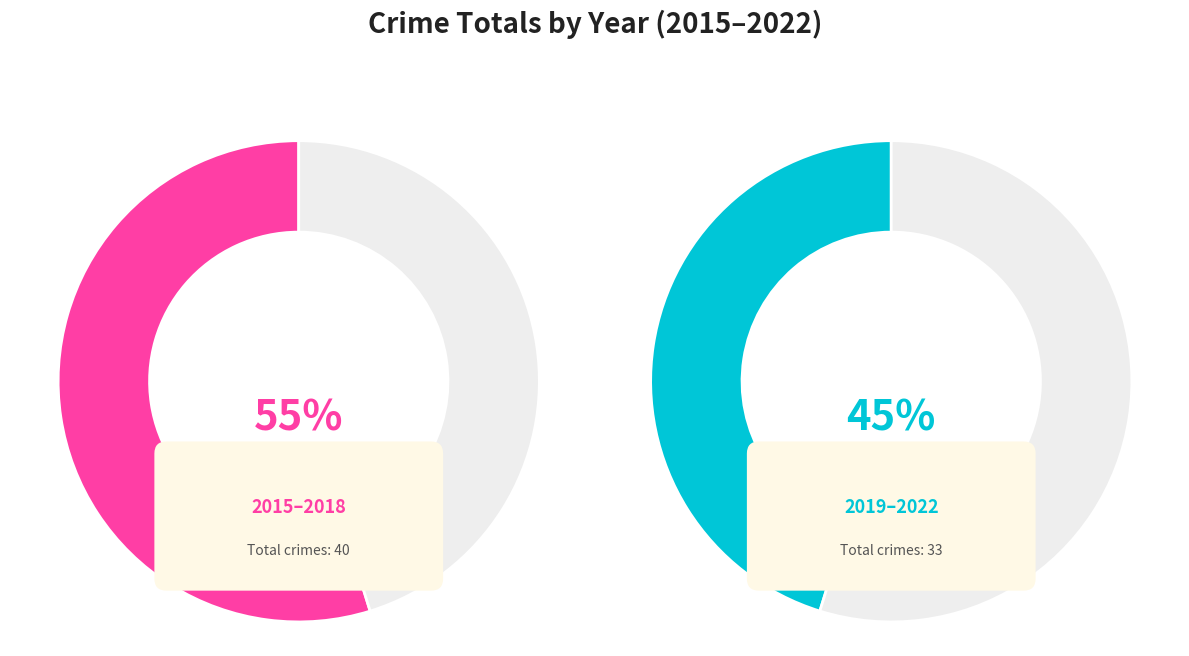

What portion of the pie excludes 2016?

93.2%